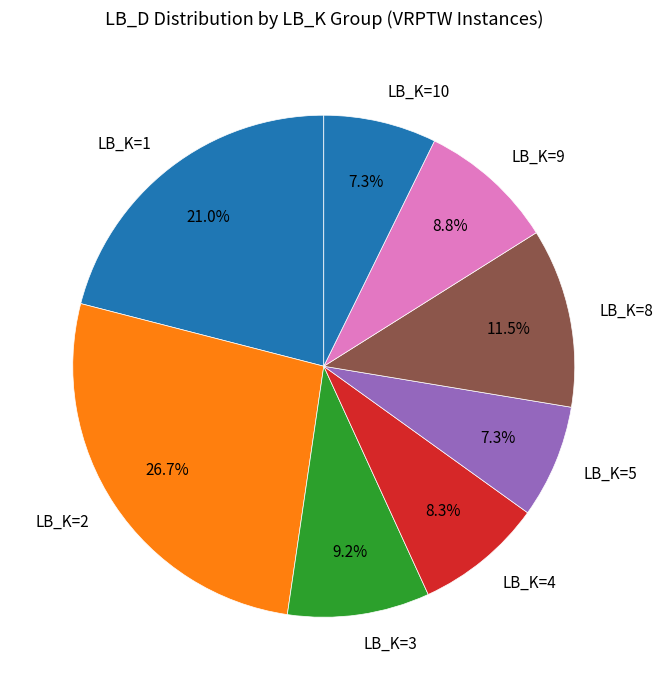

What is the largest slice in the pie chart?

LB_K=2